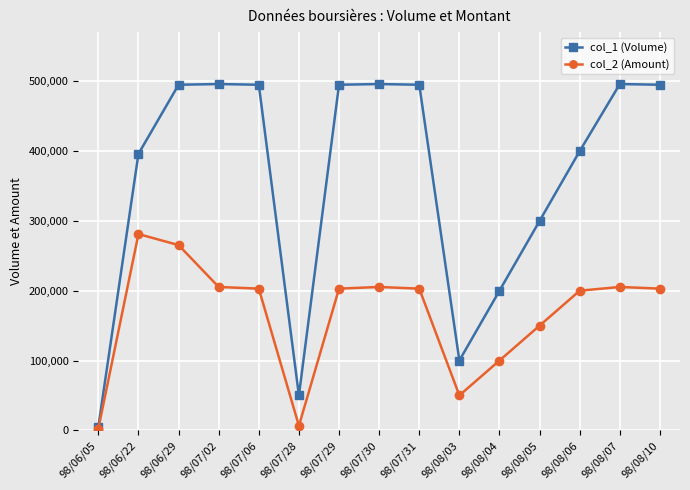

List the series in order of their peak value, highest first.

col_1 (Volume), col_2 (Amount)